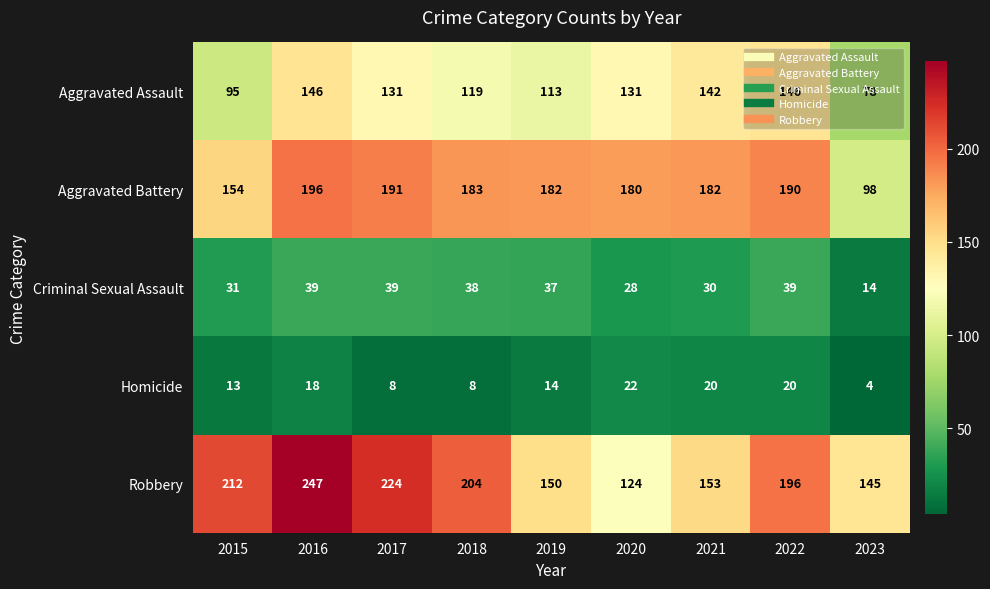

Where does the Criminal Sexual Assault series first go above 37?

2016